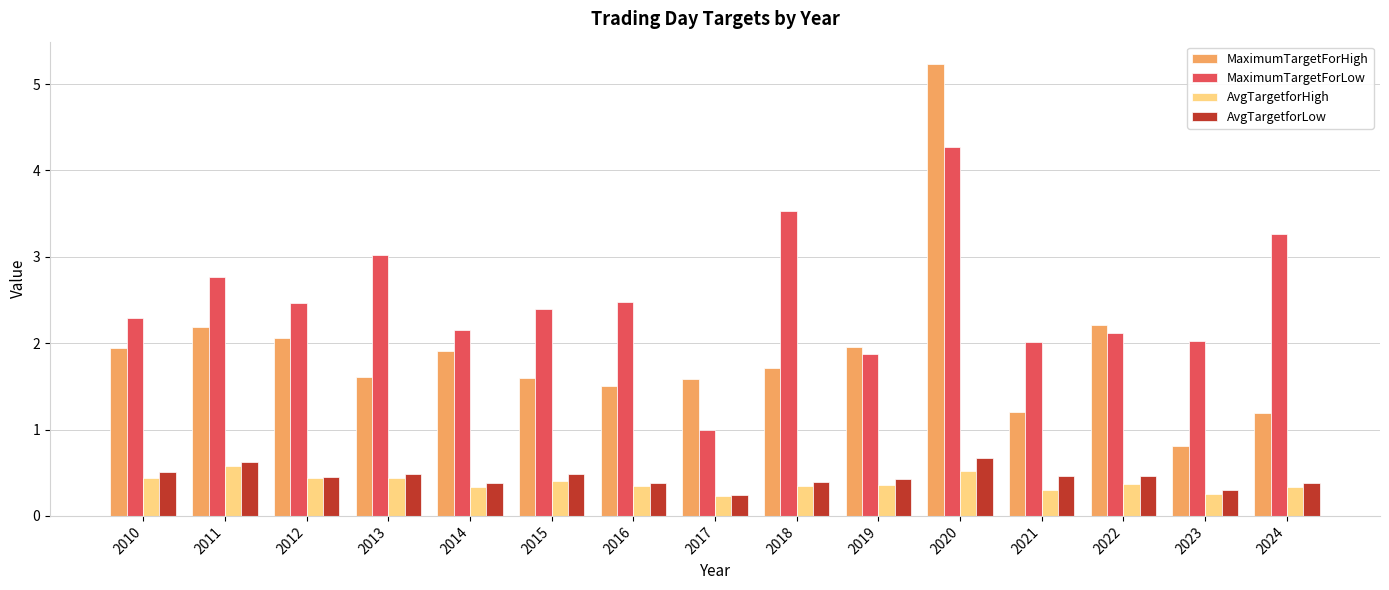

At 2015, list the series in order from largest to smallest.

MaximumTargetForLow, MaximumTargetForHigh, AvgTargetforLow, AvgTargetforHigh